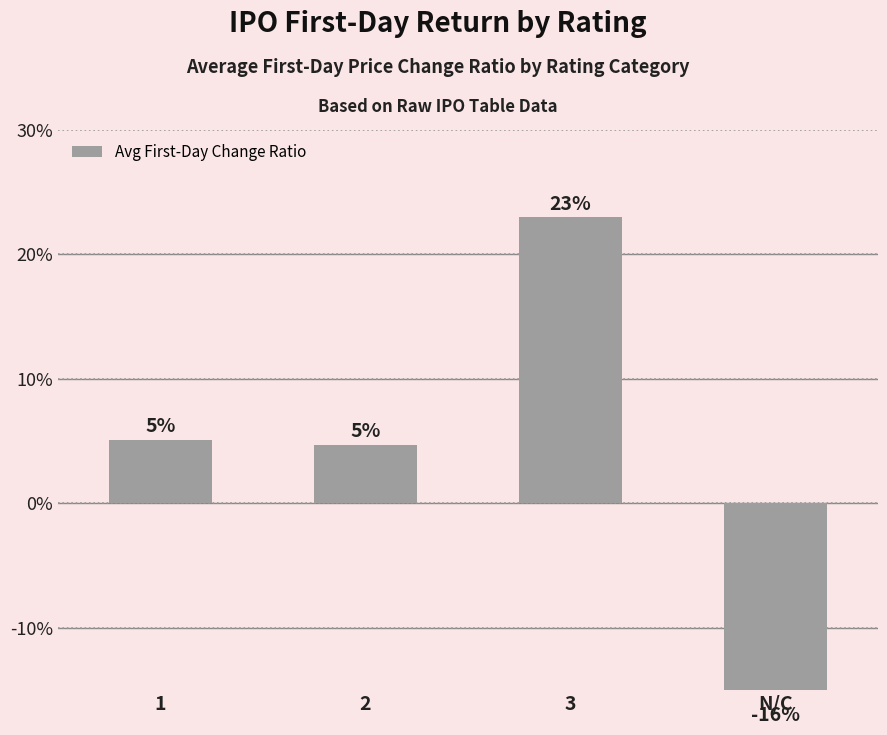

Count the number of categories in the chart.

4